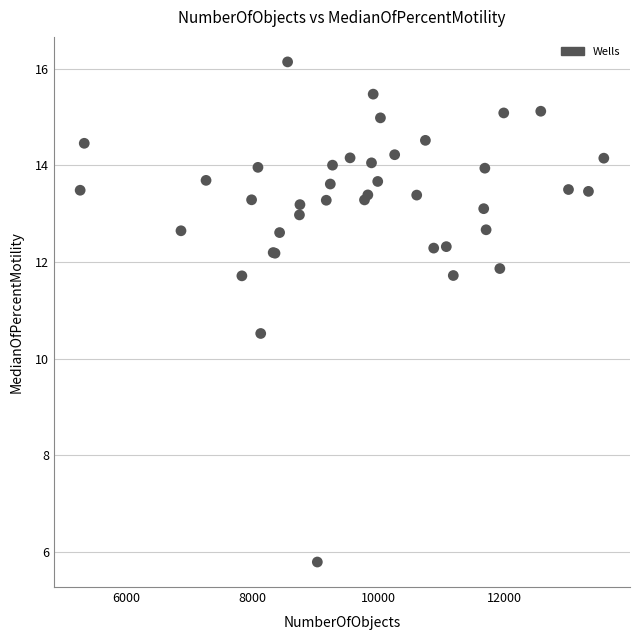

What Y value in the scatter plot is closest to 10?

10.5